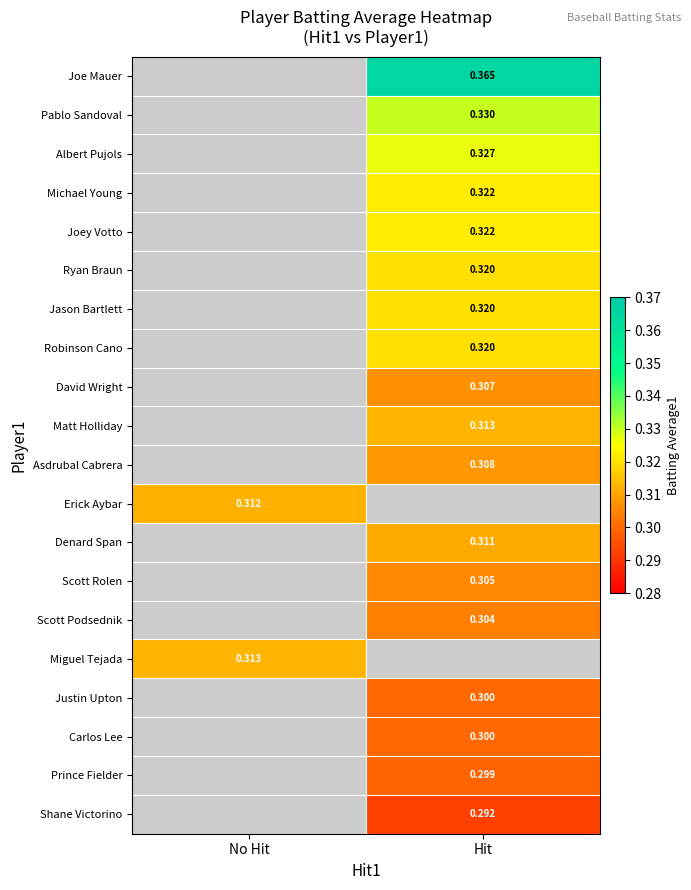

Is the value of David Wright at Hit greater than the value of Joe Mauer at Hit?

No